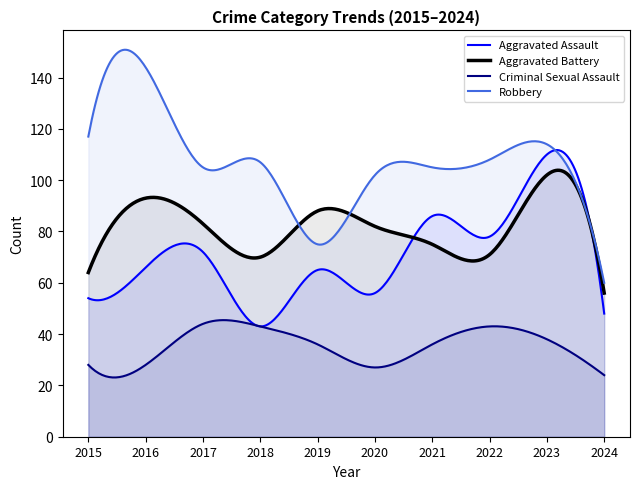

Rank the series by their maximum value, from highest to lowest.

Robbery, Aggravated Assault, Aggravated Battery, Criminal Sexual Assault